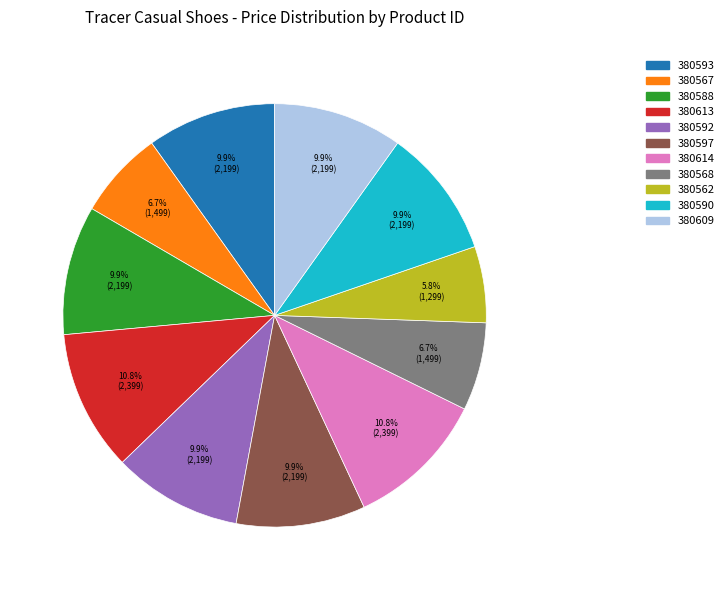

Is the sum of 380609 and 380567 greater than half?

No